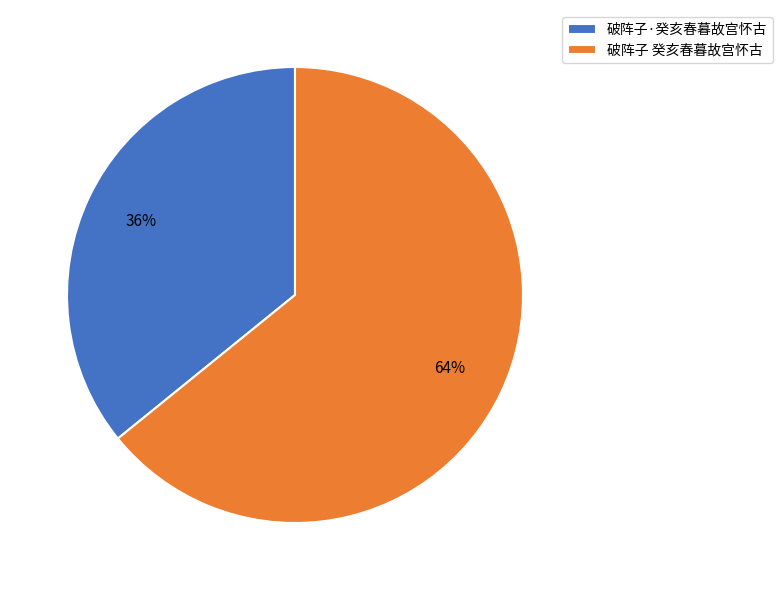

Count the number of slices in the pie.

2